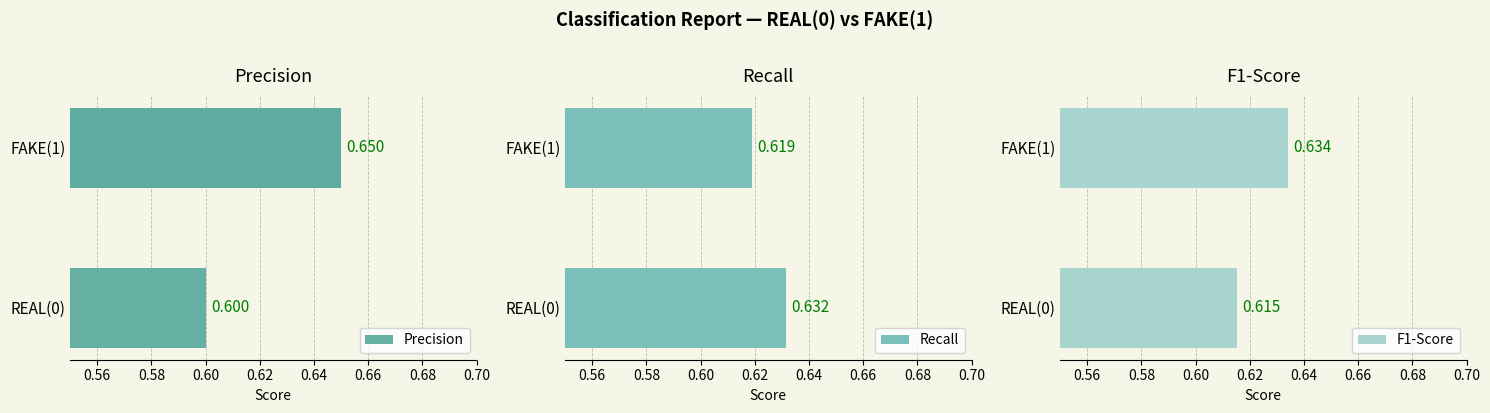

What is the smallest value displayed?

0.6